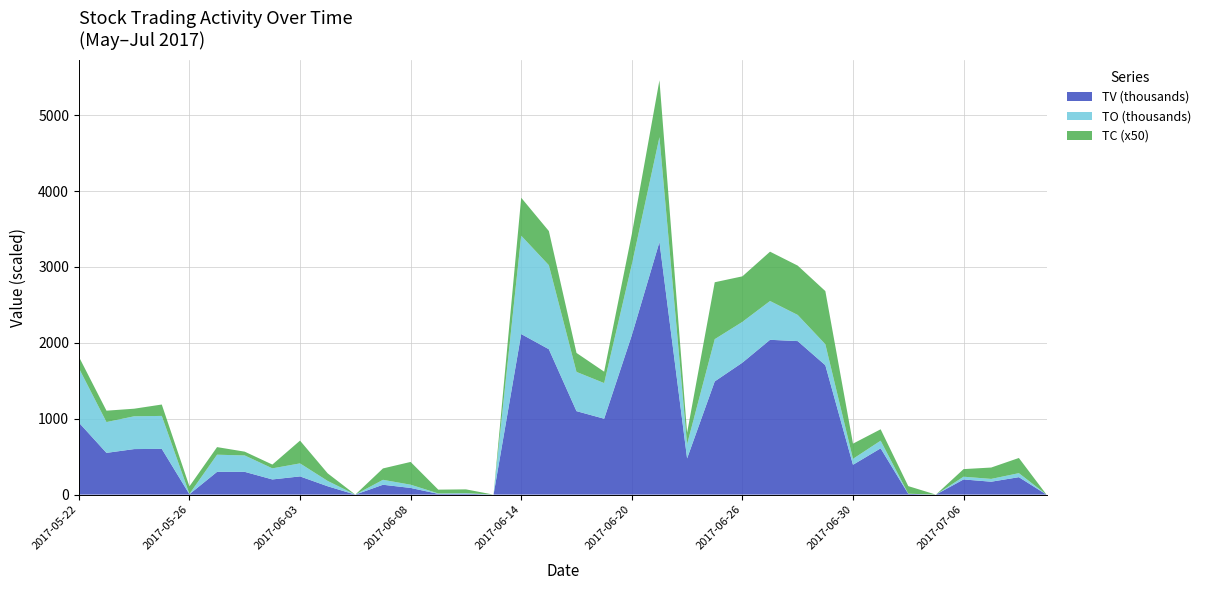

Reading left to right, transcribe all the data shown in this chart.

TO: 718000	406000	432000	434190	3650	226000	216000	146000	171500	70400	0	65000	42690	5500	7200	0	1296080	1107280	517000	470000	932000	1381570	187800	556390	537400	511280	344870	277000	78590	100700	1900	0	36000	36900	52800	0
TV: 950000	550000	600000	603000	5000	300000	300000	200000	240000	110000	0	130000	88000	10000	12000	0	2116000	1916000	1100000	1000000	2100000	3329000	477000	1492000	1739000	2040000	2023000	1705000	393000	610000	10000	0	200000	170000	230000	0
TC: 3	3	2	3	2	2	1	1	6	2	0	3	6	1	1	0	10	9	5	3	8	15	3	15	12	13	13	14	4	3	2	0	2	3	4	0